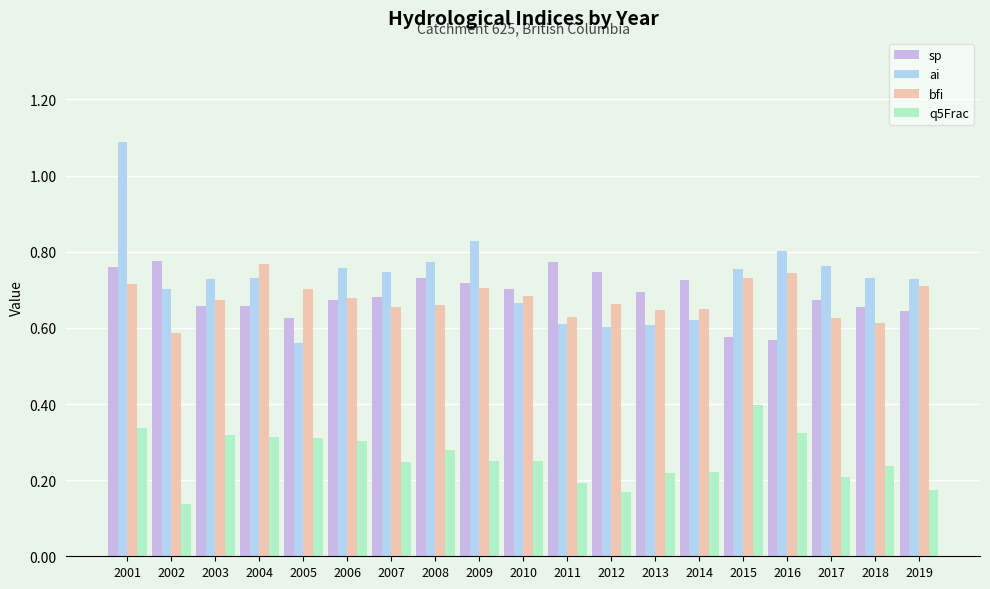

Is the value of ai at 2001 greater than the value of q5Frac at 2011?

Yes